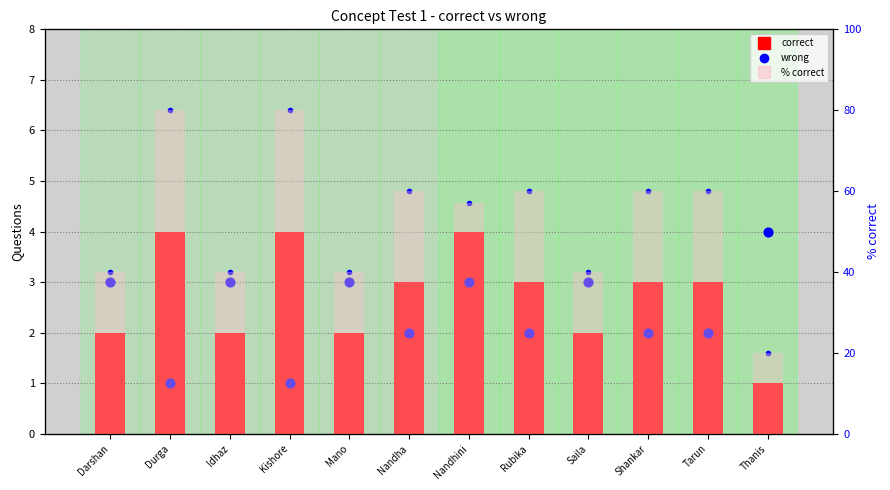

Which series contains the highest Y value?

% correct (bar)